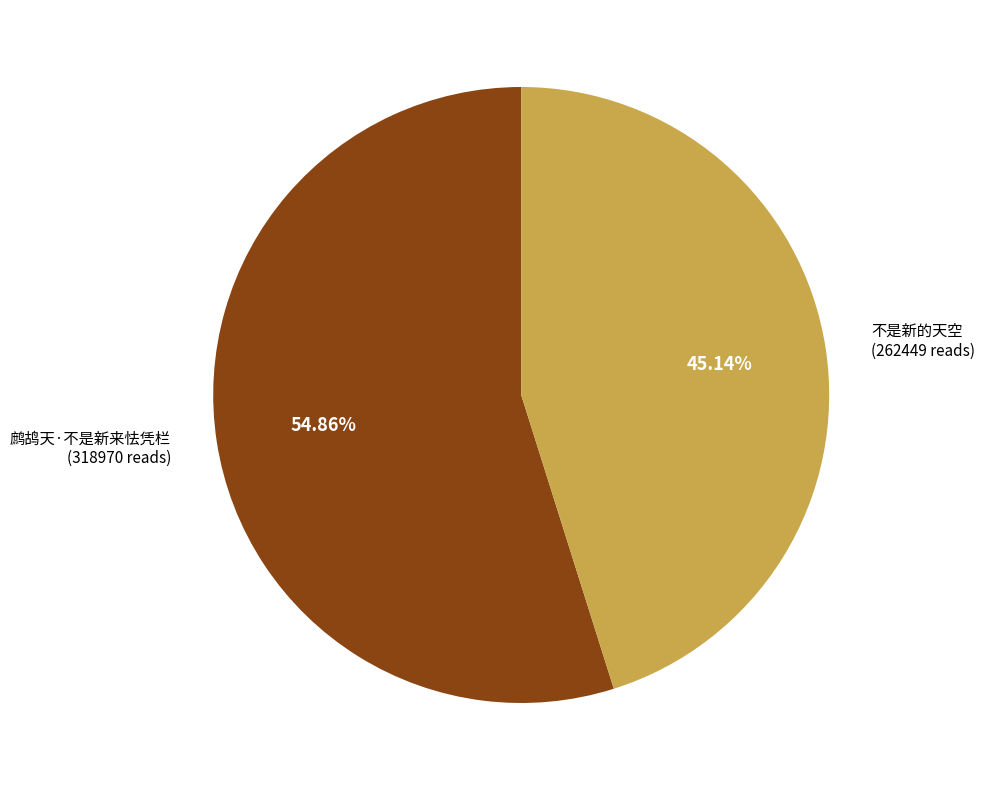

Does any single category account for the majority?

Yes